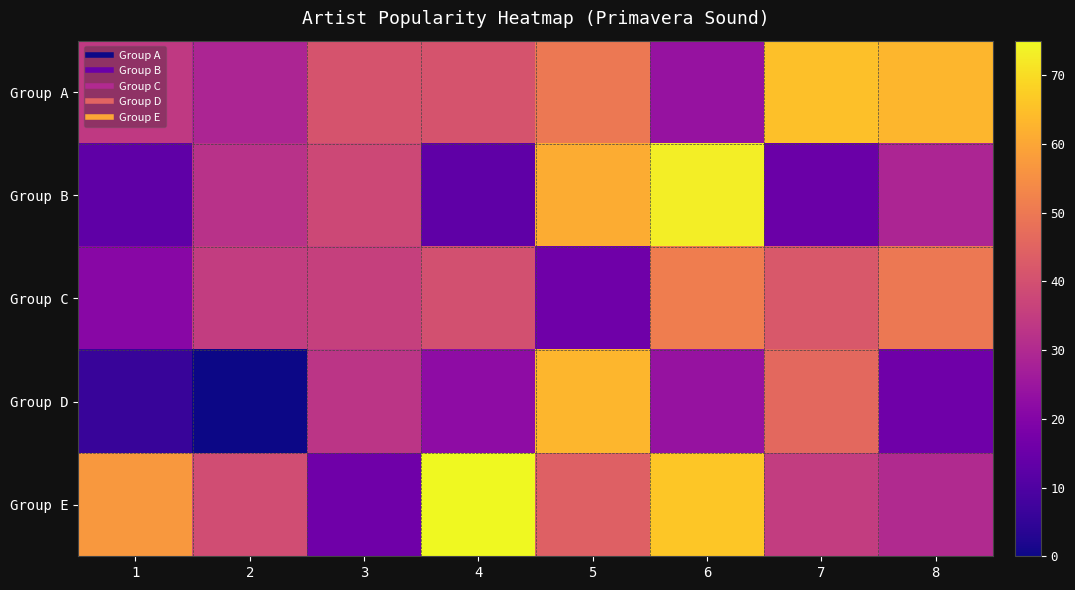

What is the spread (max minus min) of values at 3?

25